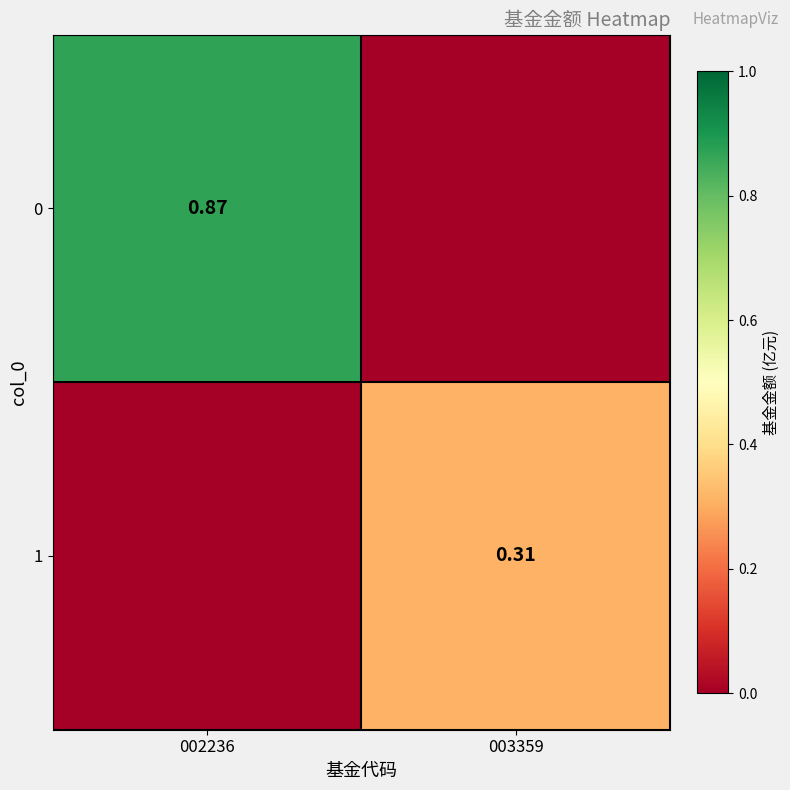

What is the sum of the 0 values at 003359 and 002236?

0.9